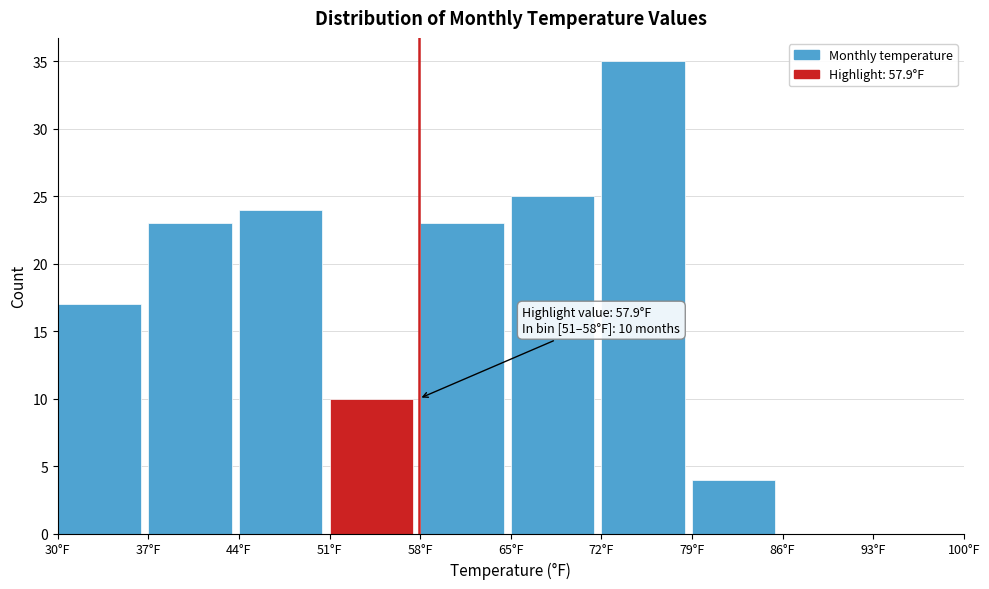

Which range on the x-axis has the tallest bar?

72 to 79